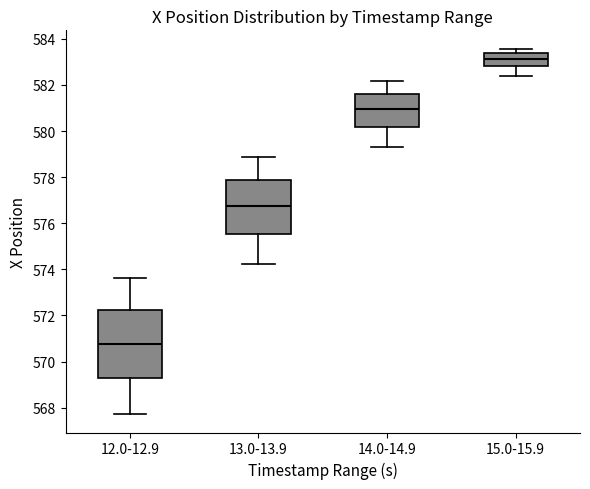

Reading left to right, read every box against the y-axis: the position of its median line, the range the box covers, and the ends of its whiskers. The values are not printed on the chart, so give them approximately, as read against the axis.

12.0-12.9: median 570.8, box 569.2 to 572.2, whiskers 567.8 to 573.6
13.0-13.9: median 576.8, box 575.6 to 577.8, whiskers 574.2 to 578.8
14.0-14.9: median 581.0, box 580.2 to 581.6, whiskers 579.4 to 582.2
15.0-15.9: median 583.2, box 582.8 to 583.4, whiskers 582.4 to 583.6